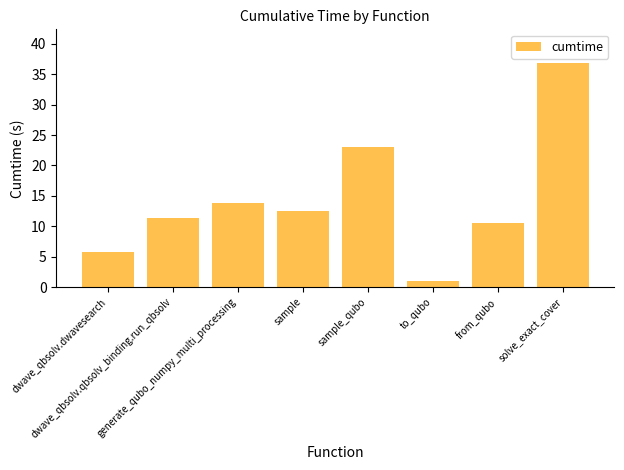

Reading left to right, transcribe all the data shown in this chart.

5.8	11.4	13.8	12.5	23.0	1.1	10.5	36.9